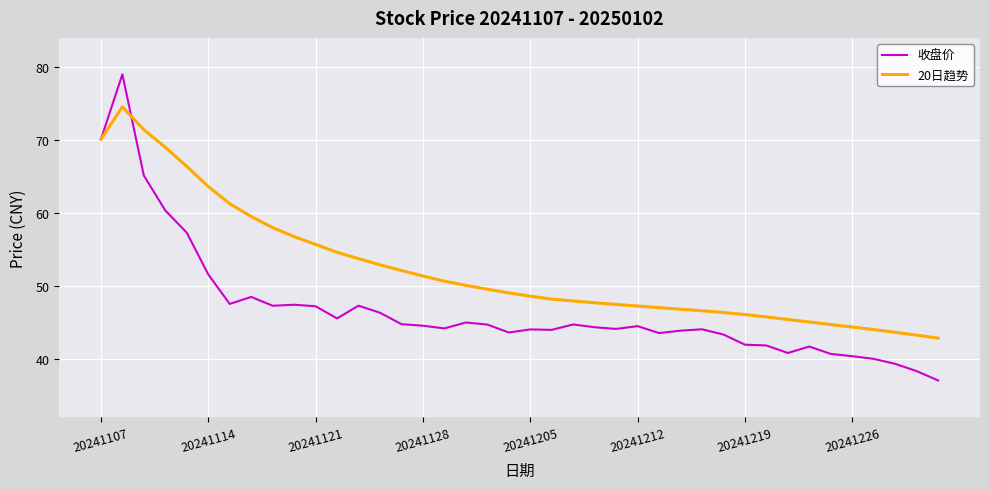

What is the maximum value for 20日趋势?

74.5